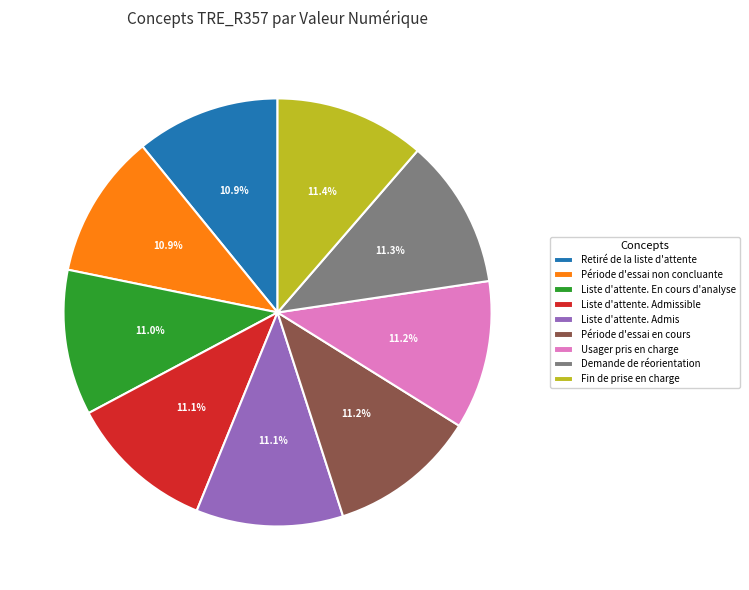

How many slices are in this pie chart?

9